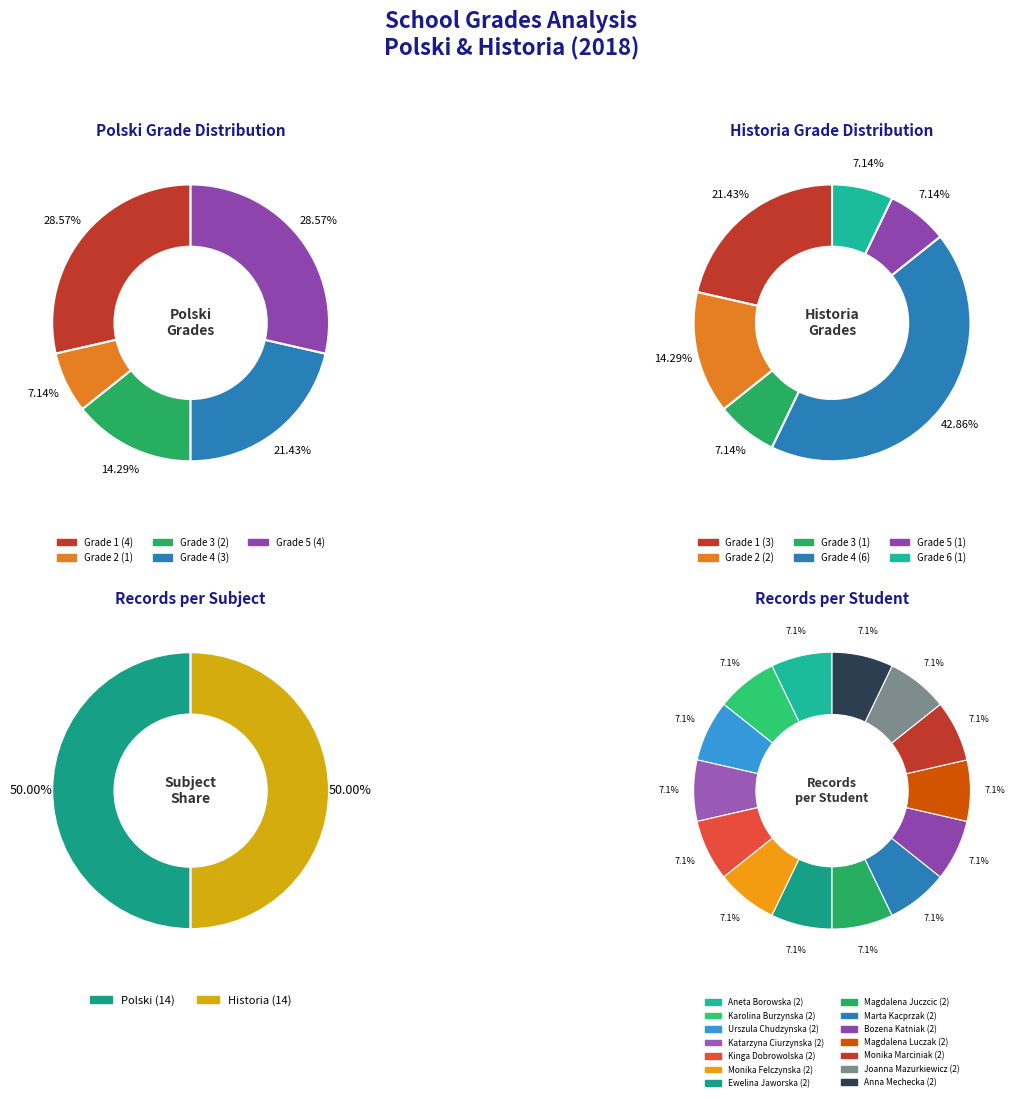

Does 2 account for over 50% of the chart?

No